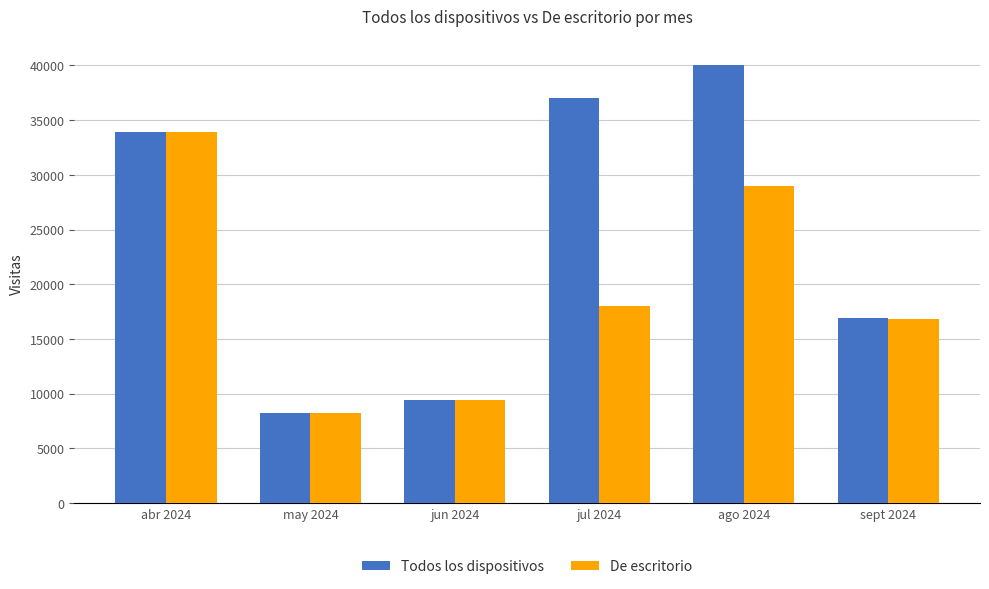

What is the smallest value displayed?

8272